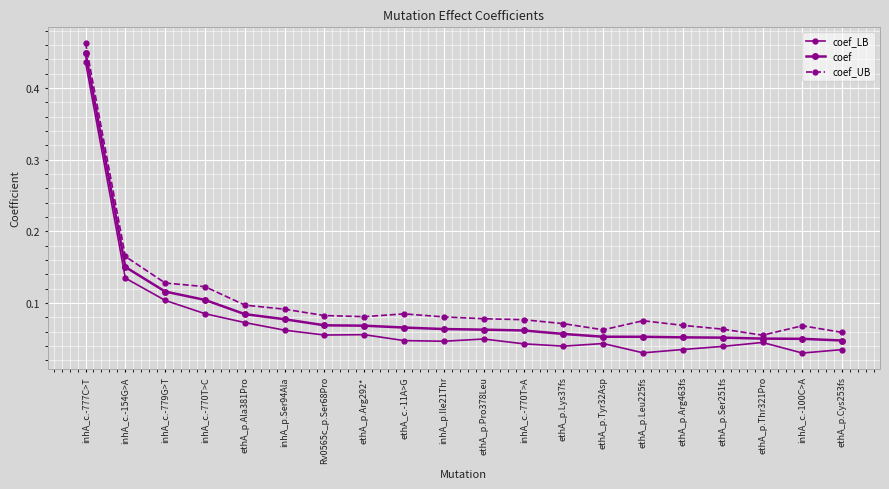

Where is coef_UB nearest to the value 0?

ethA_p.Thr321Pro